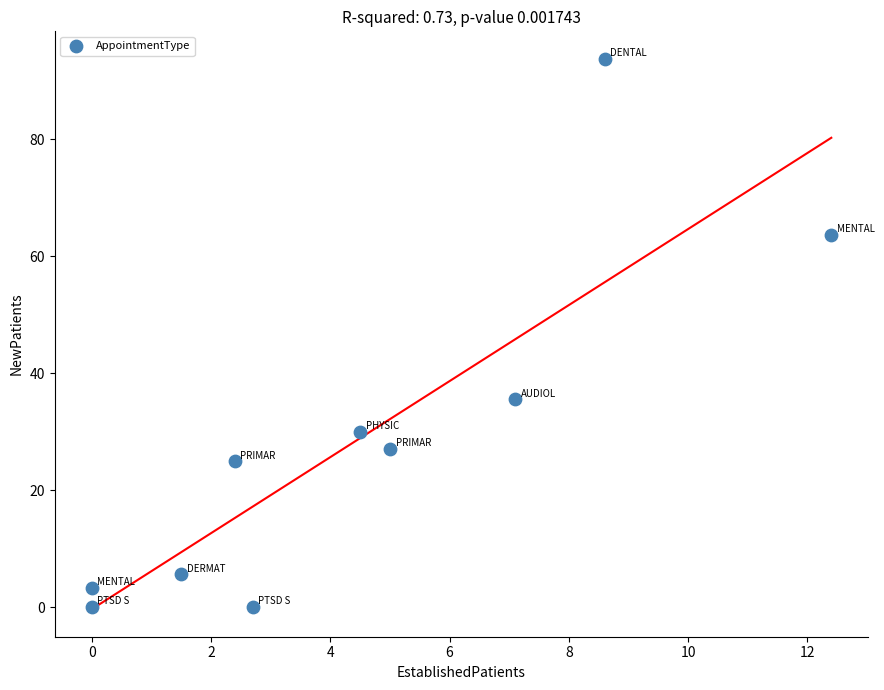

What is the range of Y values (max minus min)?

93.7